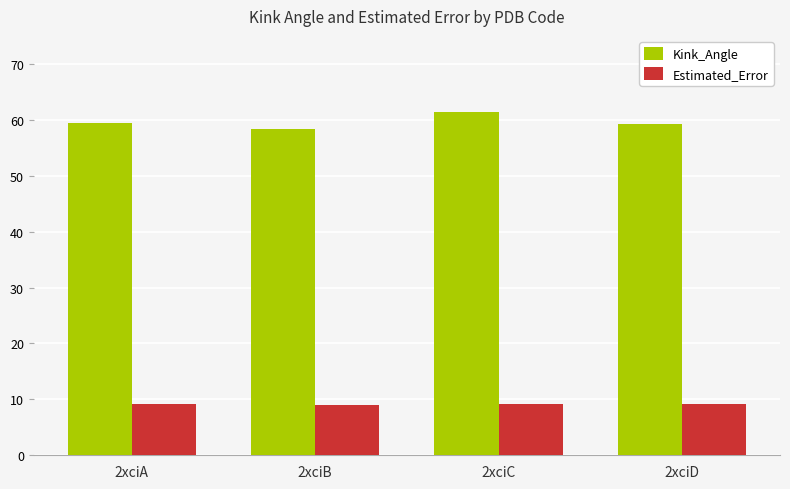

The value of Kink_Angle at 2xciA is 59.5. True or false?

True